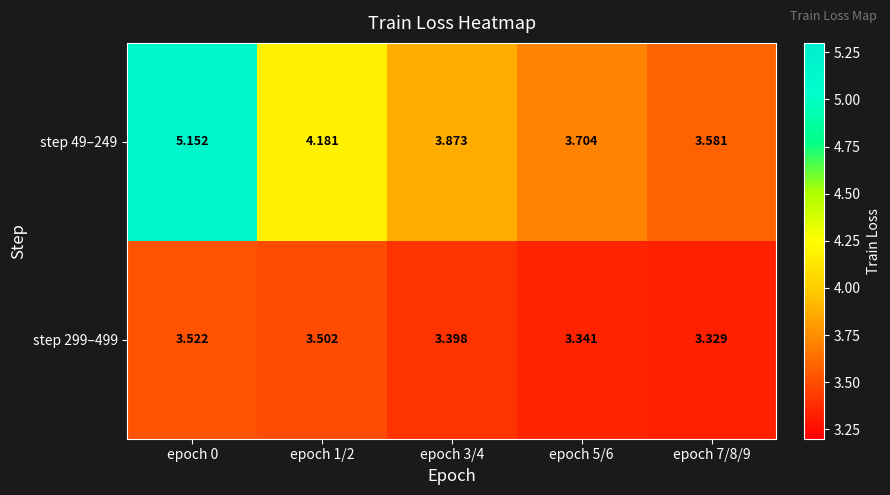

Is the value of step 299–499 at epoch 5/6 greater than the value of step 49–249 at epoch 0?

No